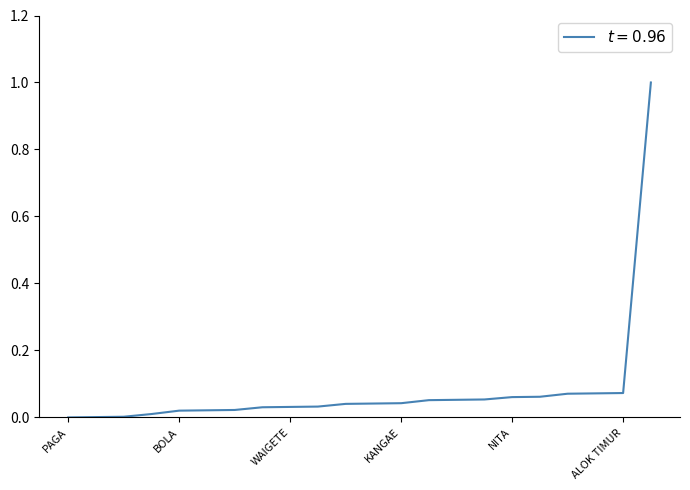

What is the greatest value displayed?

1.0